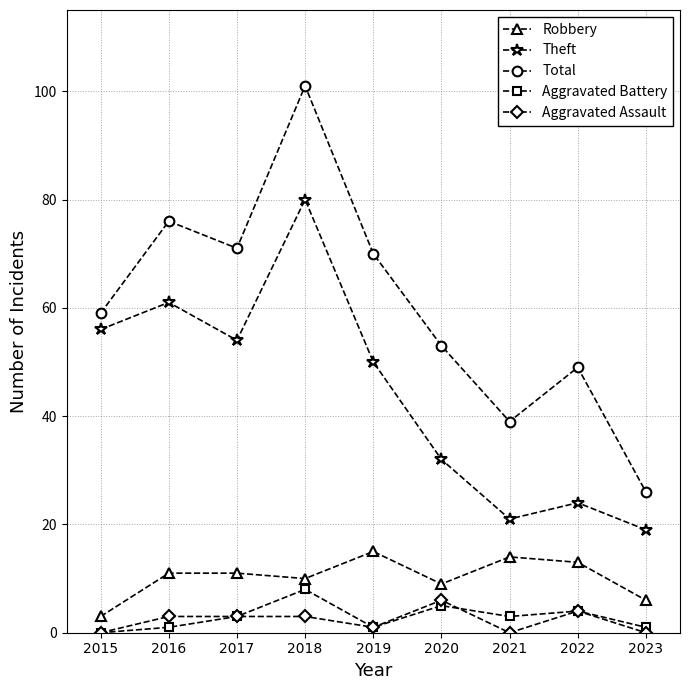

Reading left to right, what are all the values shown in this chart?

Robbery: 2015=3	2016=11	2017=11	2018=10	2019=15	2020=9	2021=14	2022=13	2023=6
Theft: 2015=56	2016=61	2017=54	2018=80	2019=50	2020=32	2021=21	2022=24	2023=19
Total: 2015=59	2016=76	2017=71	2018=101	2019=70	2020=53	2021=39	2022=49	2023=26
Aggravated Battery: 2015=0	2016=1	2017=3	2018=8	2019=1	2020=5	2021=3	2022=4	2023=1
Aggravated Assault: 2015=0	2016=3	2017=3	2018=3	2019=1	2020=6	2021=0	2022=4	2023=0